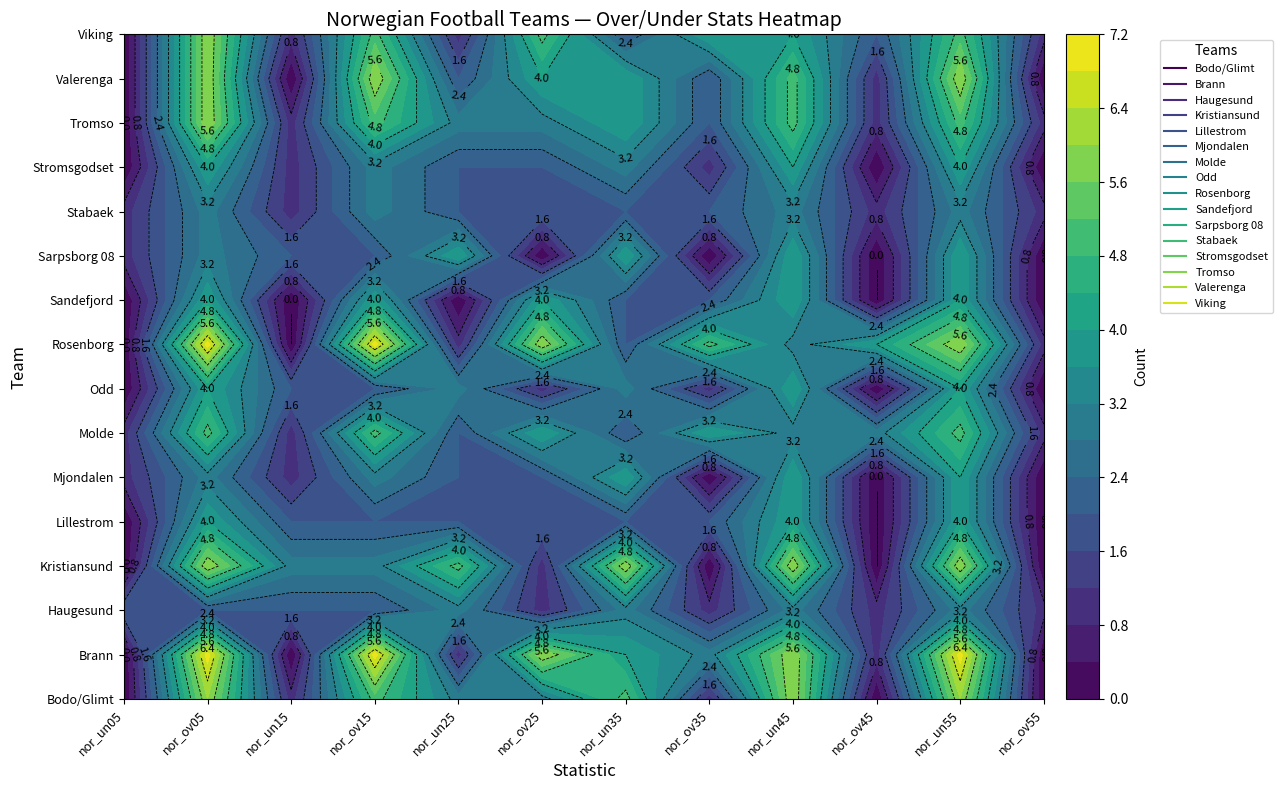

Is it true that Bodo/Glimt equals 1 at 2?

True